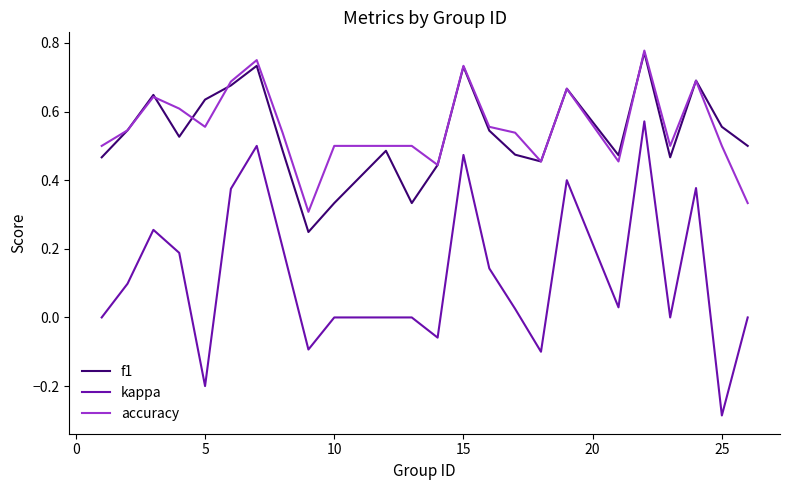

True or false: kappa and accuracy intersect in this chart.

False